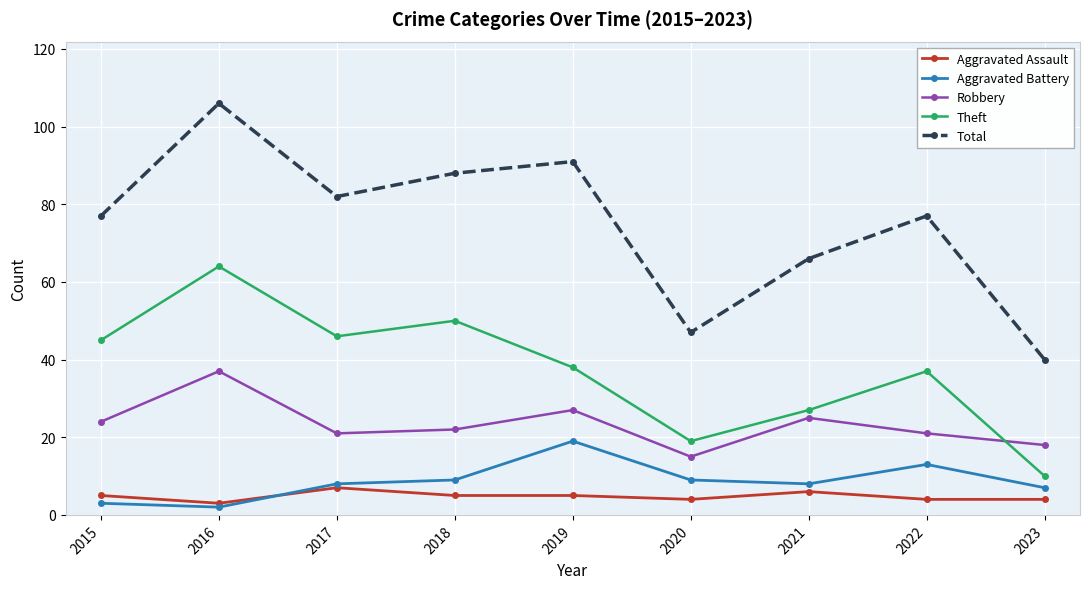

In Total, how many points are lower than both neighbors (excluding endpoints)?

2